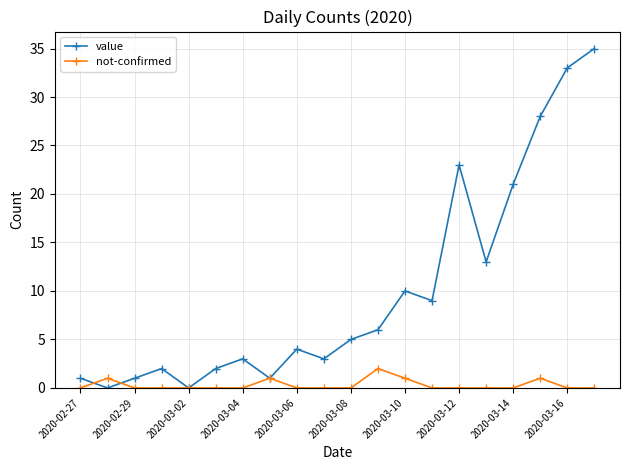

Which series has the largest range (max minus min)?

value